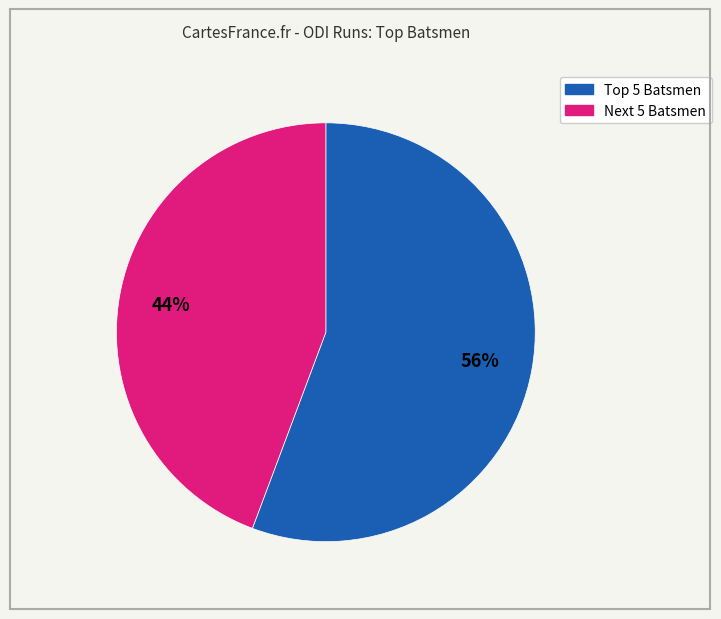

Is there a majority slice in this chart?

Yes